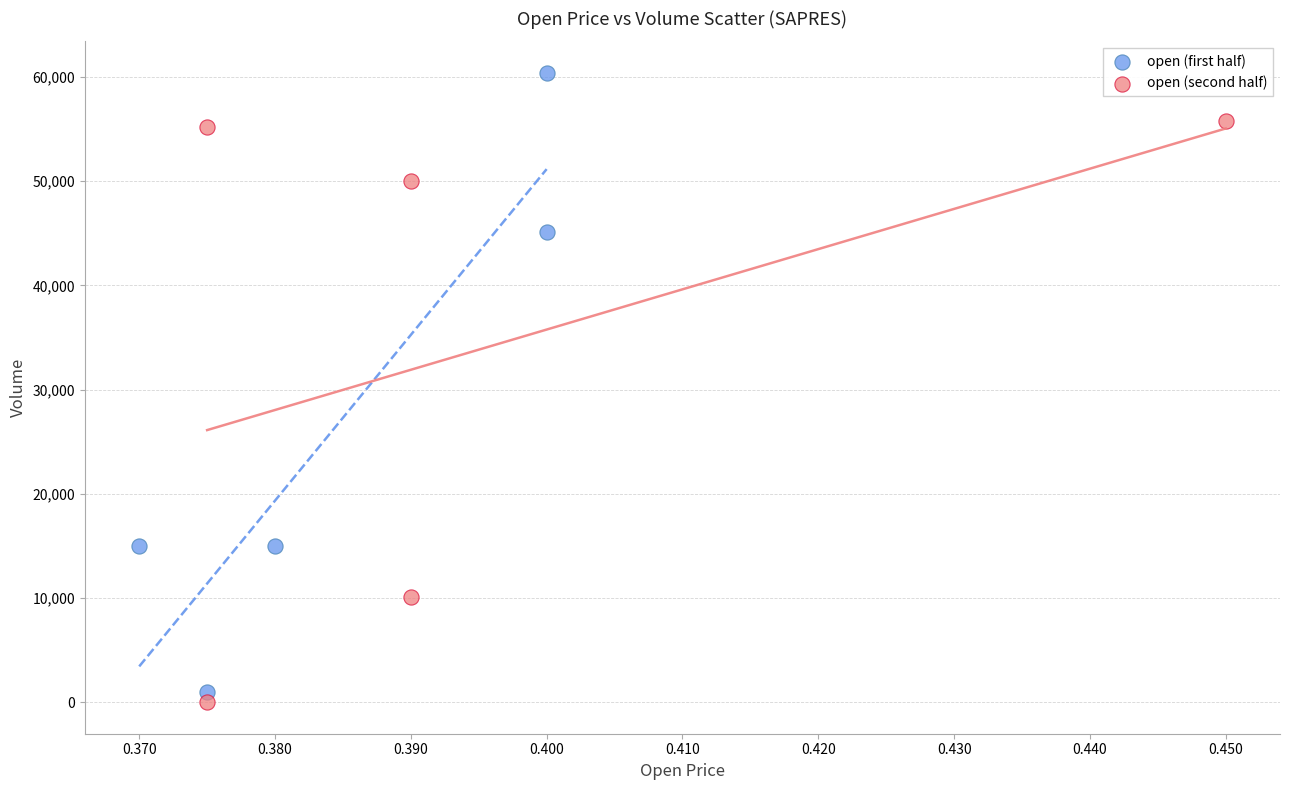

Which series has the largest Y range (max minus min)?

open (first half)